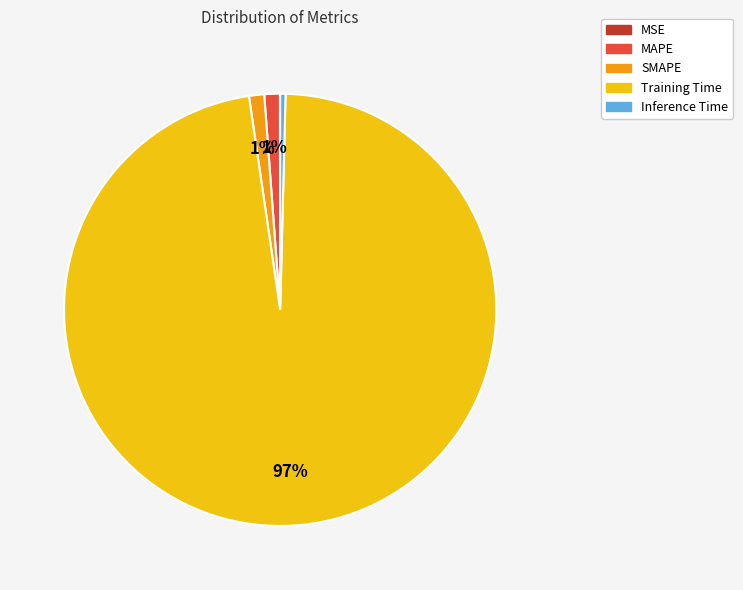

Does Inference Time account for over 50% of the chart?

No